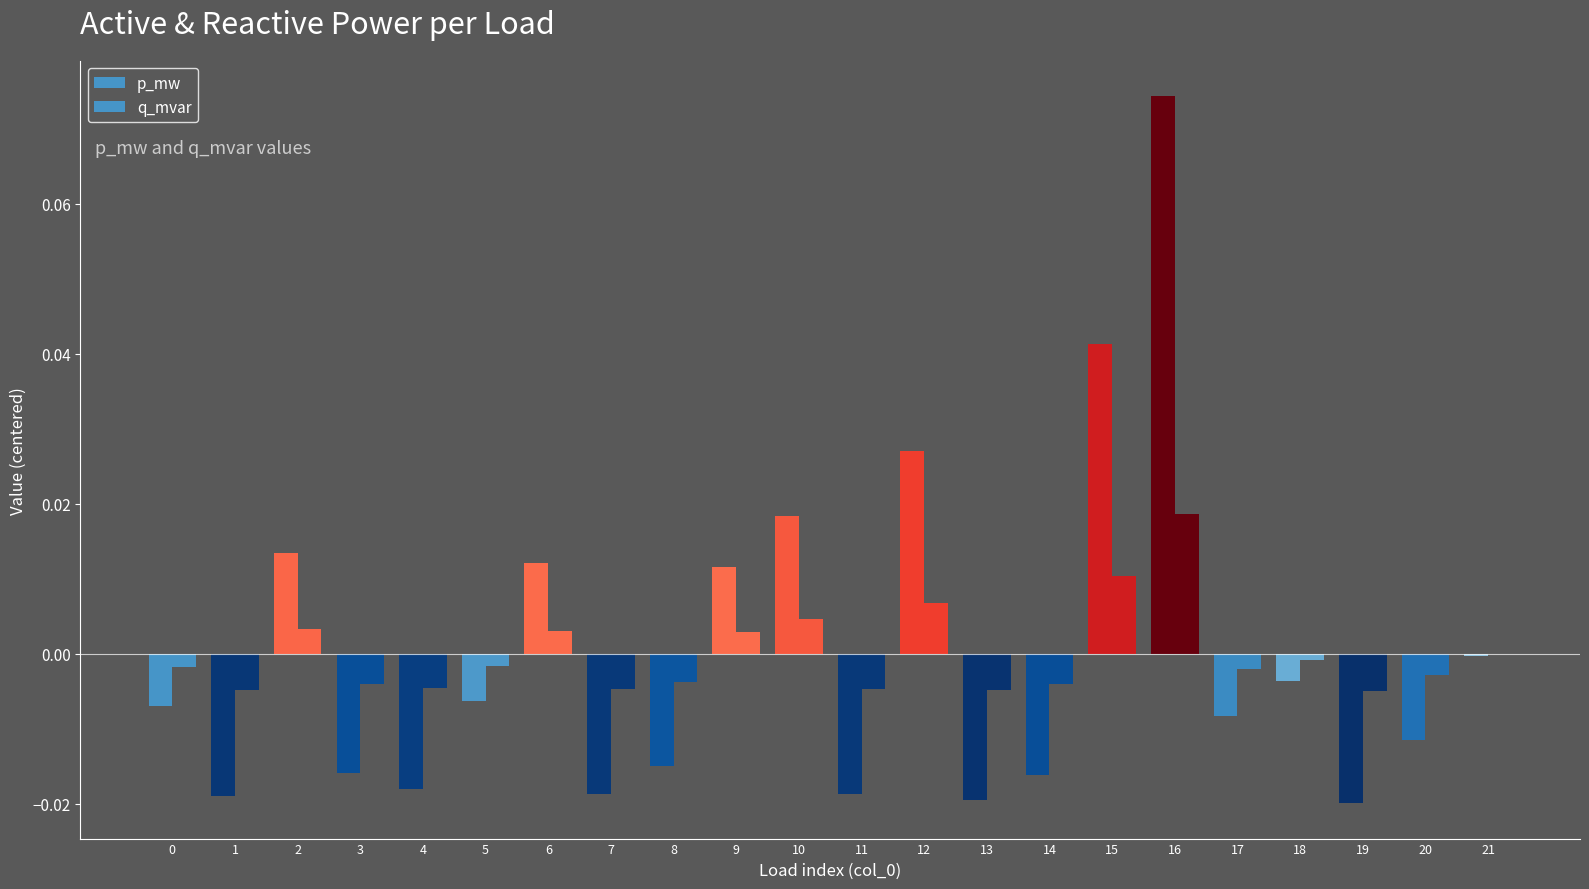

Count the number of categories in the chart.

22